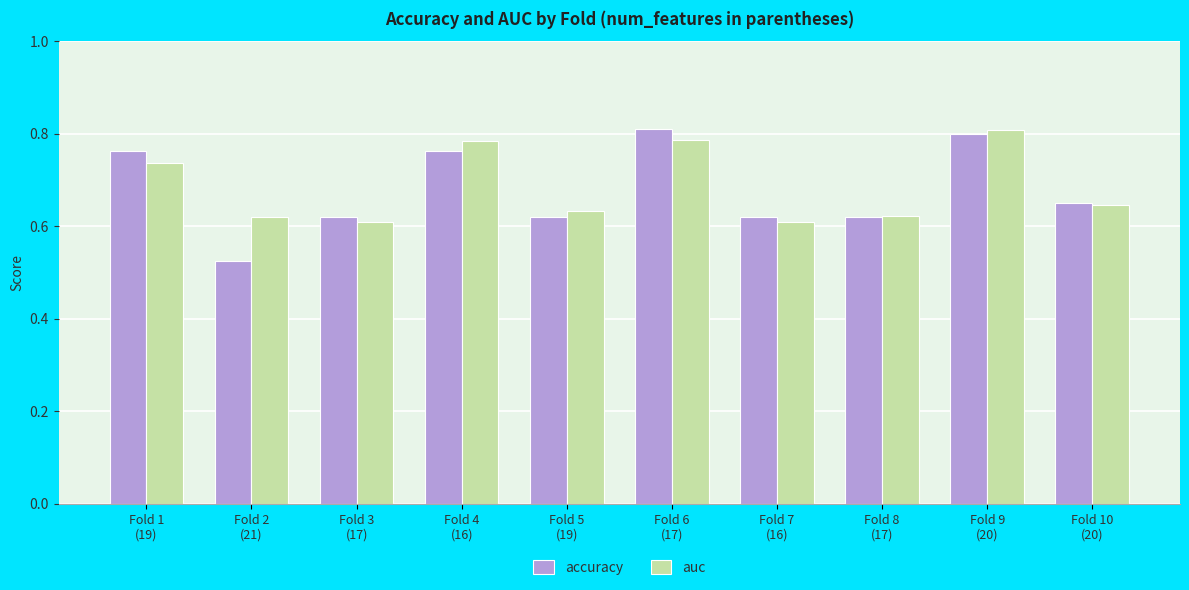

The accuracy series shows 0.4 at Fold 10
(20). True or false?

False